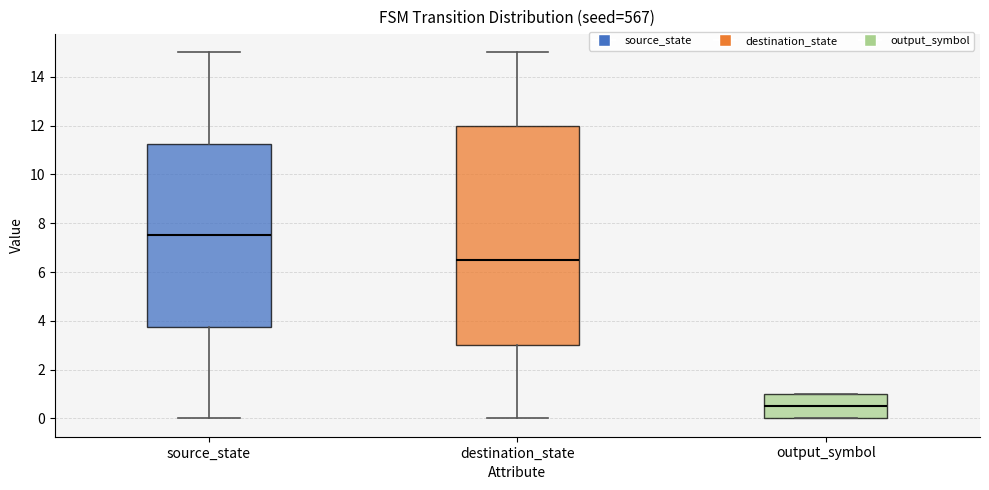

Reading left to right, transcribe this box plot: for each box, give where its median line is, the range the box spans, and where its two whiskers end, as read against the y-axis. The values are not printed on the chart, so give them approximately, as read against the axis.

source_state: median 7.6, box 3.8 to 11.2, whiskers 0.0 to 15.0
destination_state: median 6.6, box 3.0 to 12.0, whiskers 0.0 to 15.0
output_symbol: median 0.6, box 0.0 to 1.0, whiskers 0.0 to 1.0